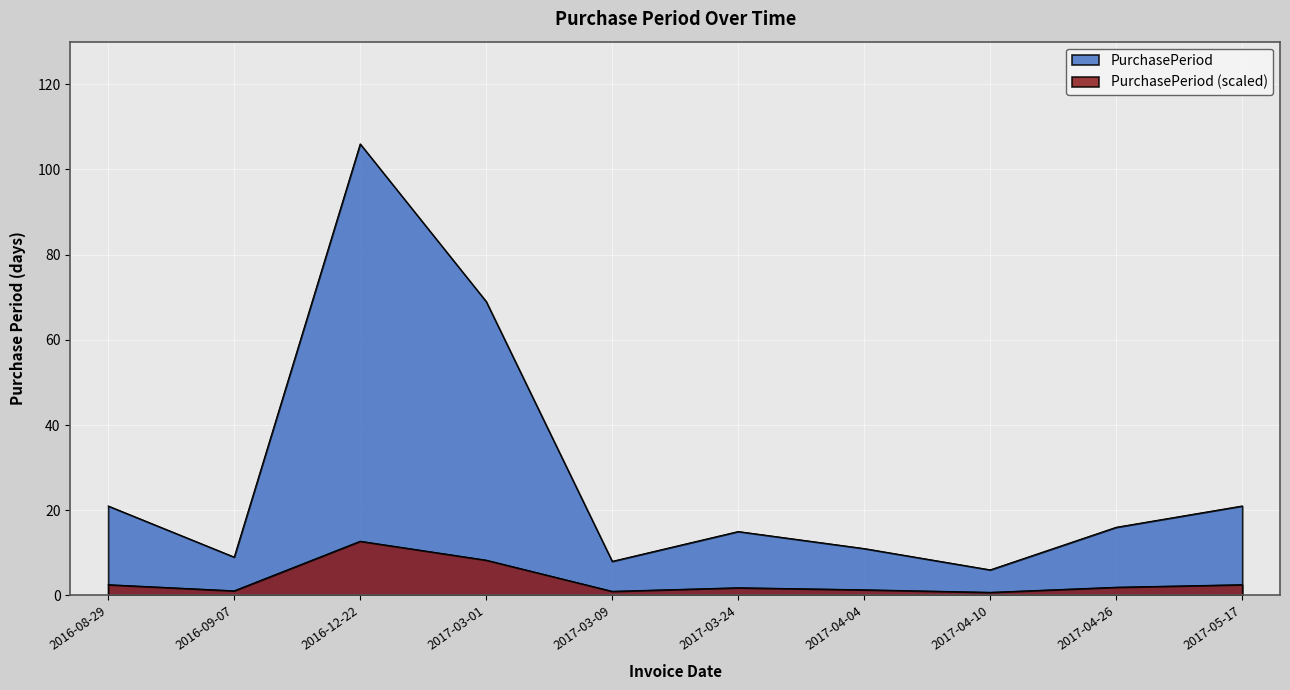

Rank the categories by value from highest to lowest.

2016-12-22, 2017-03-01, 2016-08-29, 2017-05-17, 2017-04-26, 2017-03-24, 2017-04-04, 2016-09-07, 2017-03-09, 2017-04-10